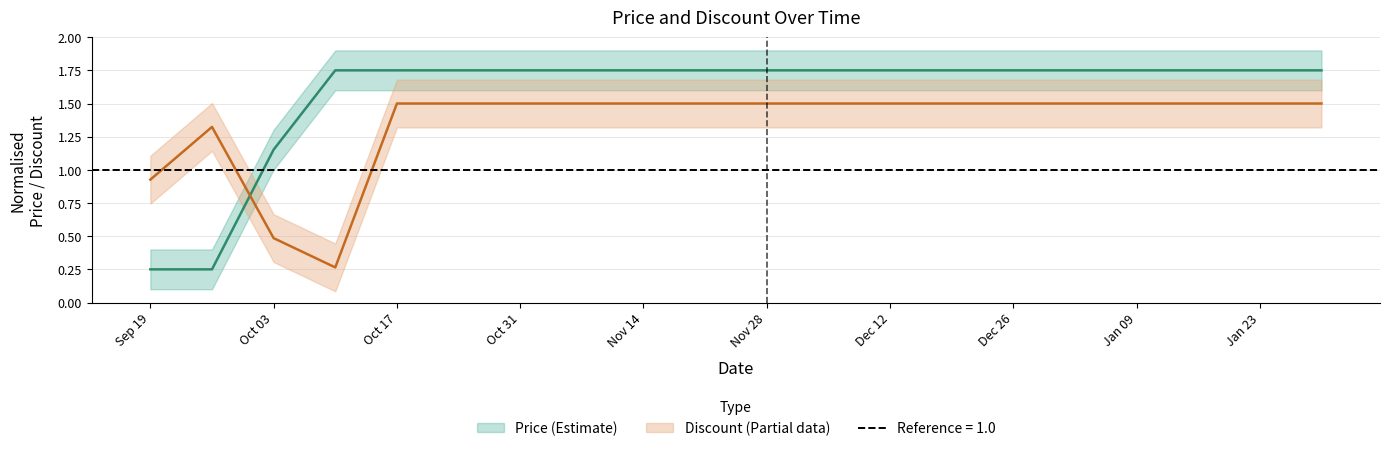

Where do Price and Discount first cross each other?

2023-09-26 and 2023-10-03